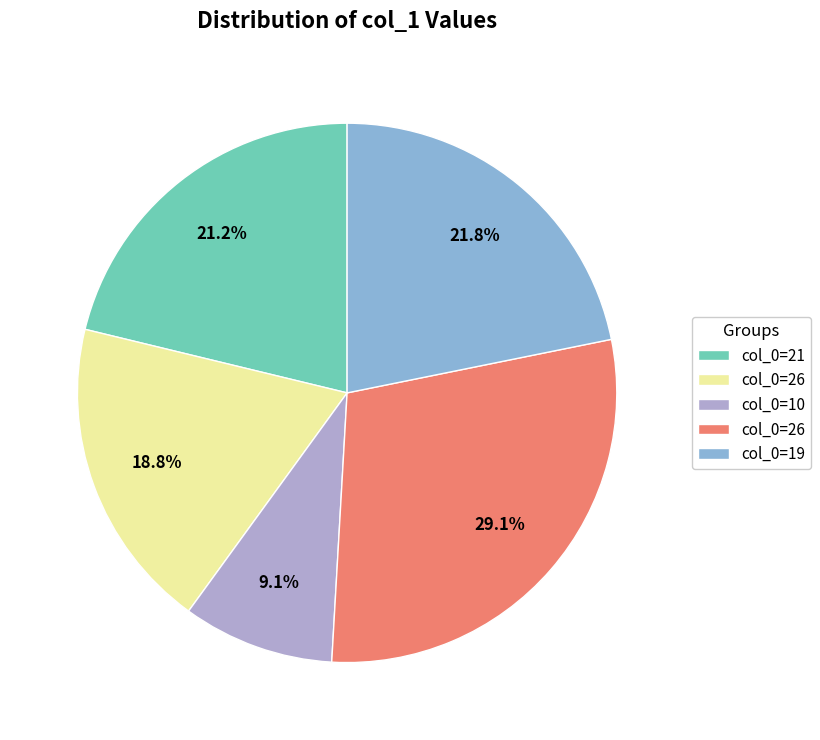

Is there any slice that represents more than half of the pie?

No